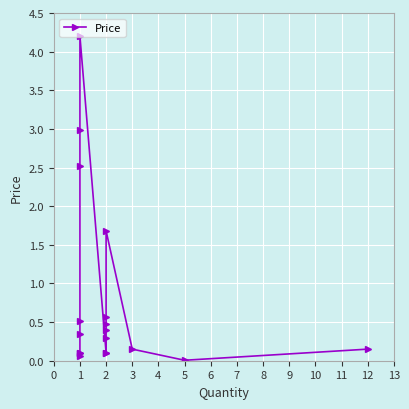

How many points are lower than both their immediate neighbors (excluding endpoints)?

1